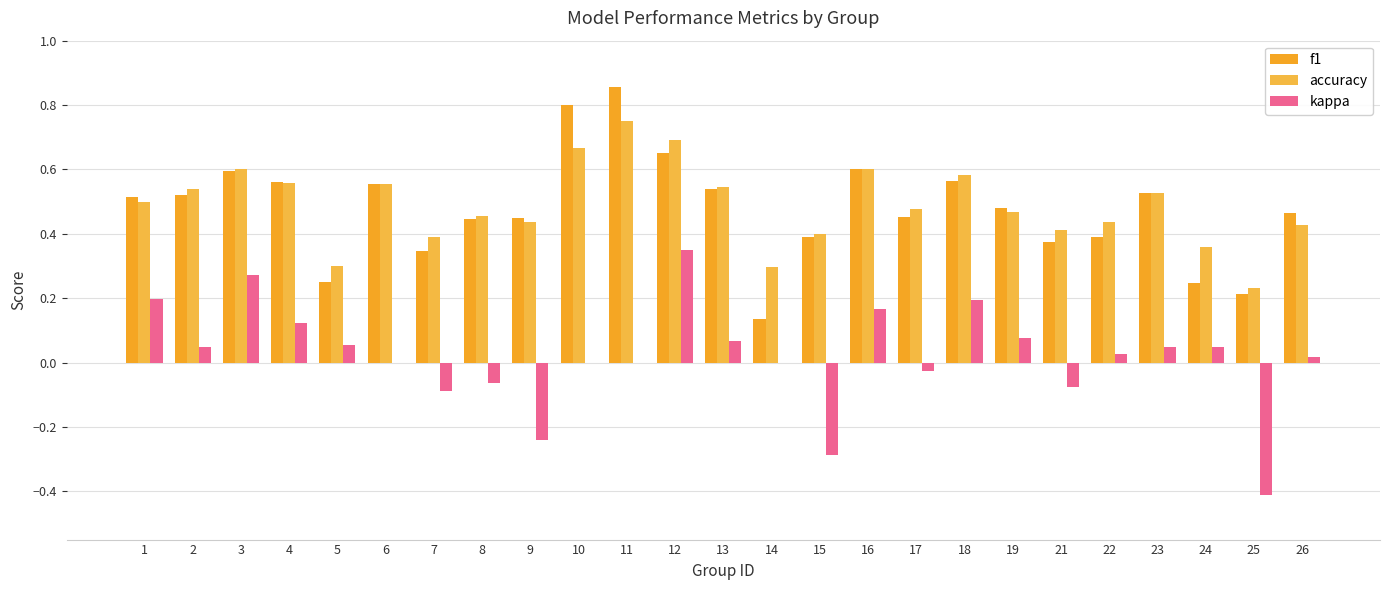

At which label does f1 reach its minimum?

14